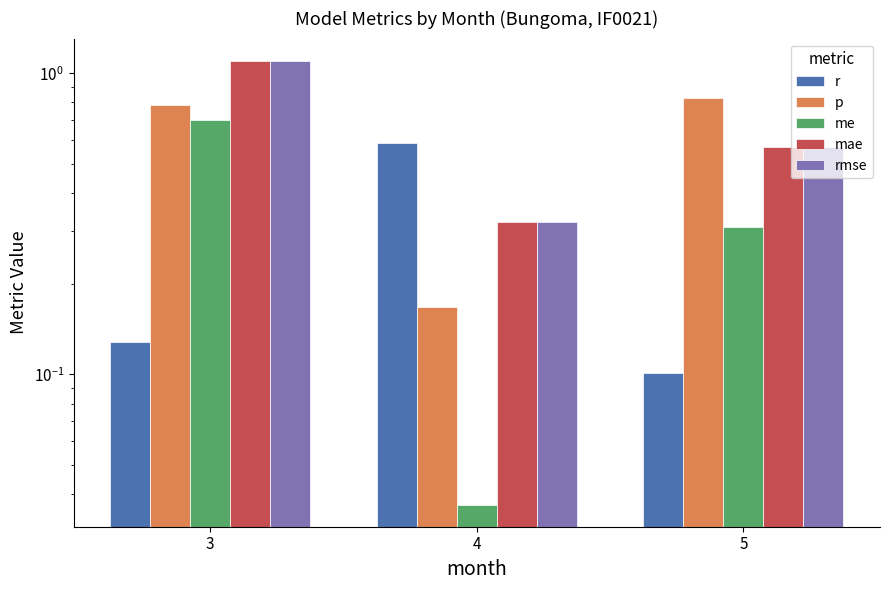

What is the total value across all series at 5?

2.4